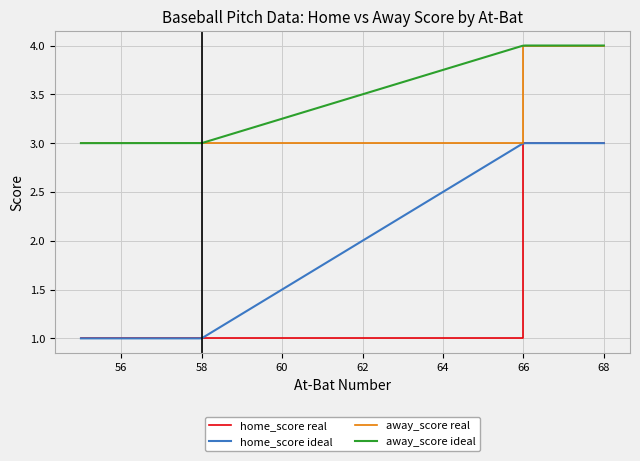

Which series changed the most between 7 and 33?

away_score